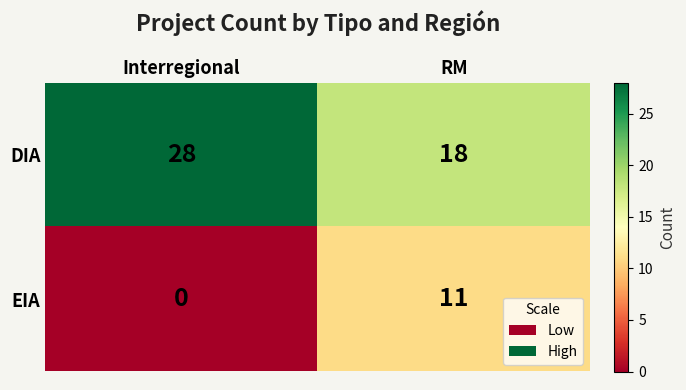

How many values in the EIA series are below 11?

1